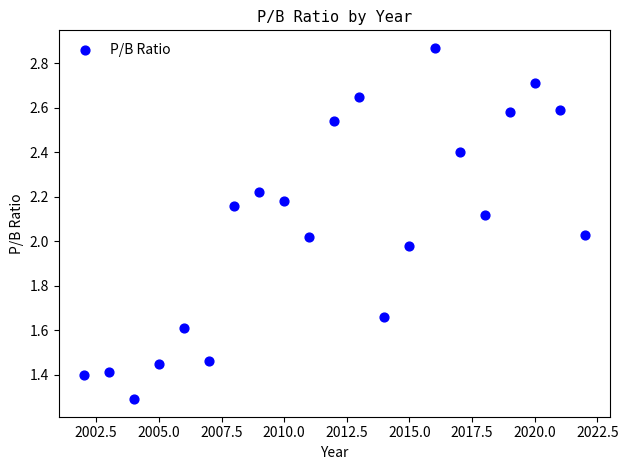

What is the range of X values (max minus min)?

20.0